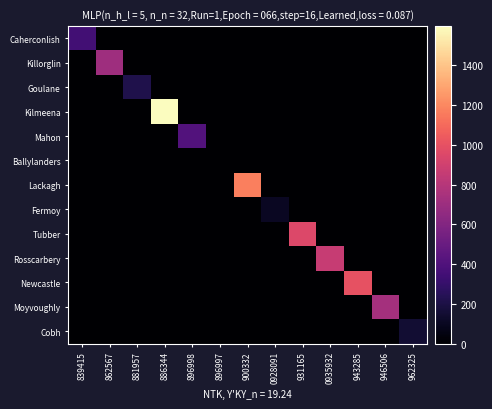

At how many categories does at least one series exceed 1560?

1